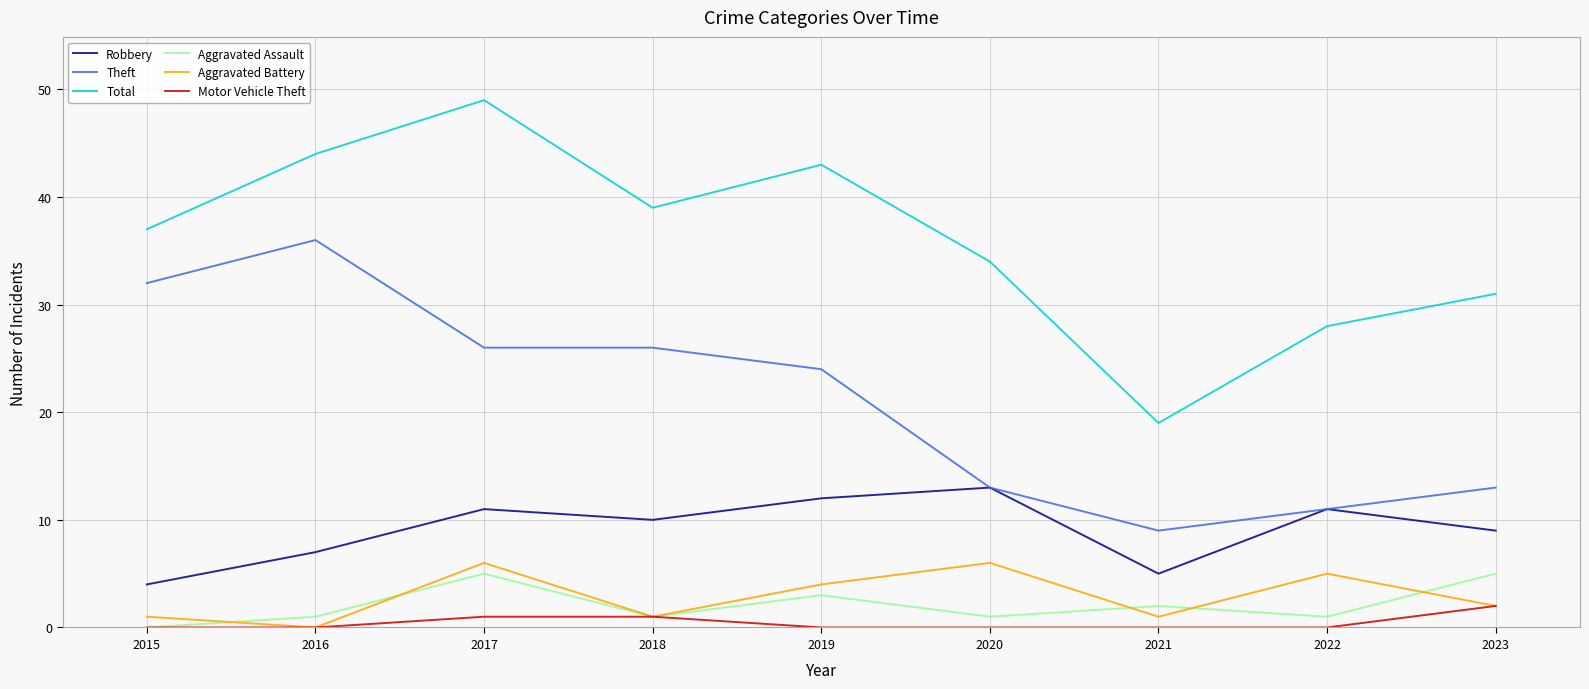

List the series in order of their peak value, lowest first.

Motor Vehicle Theft, Aggravated Assault, Aggravated Battery, Robbery, Theft, Total